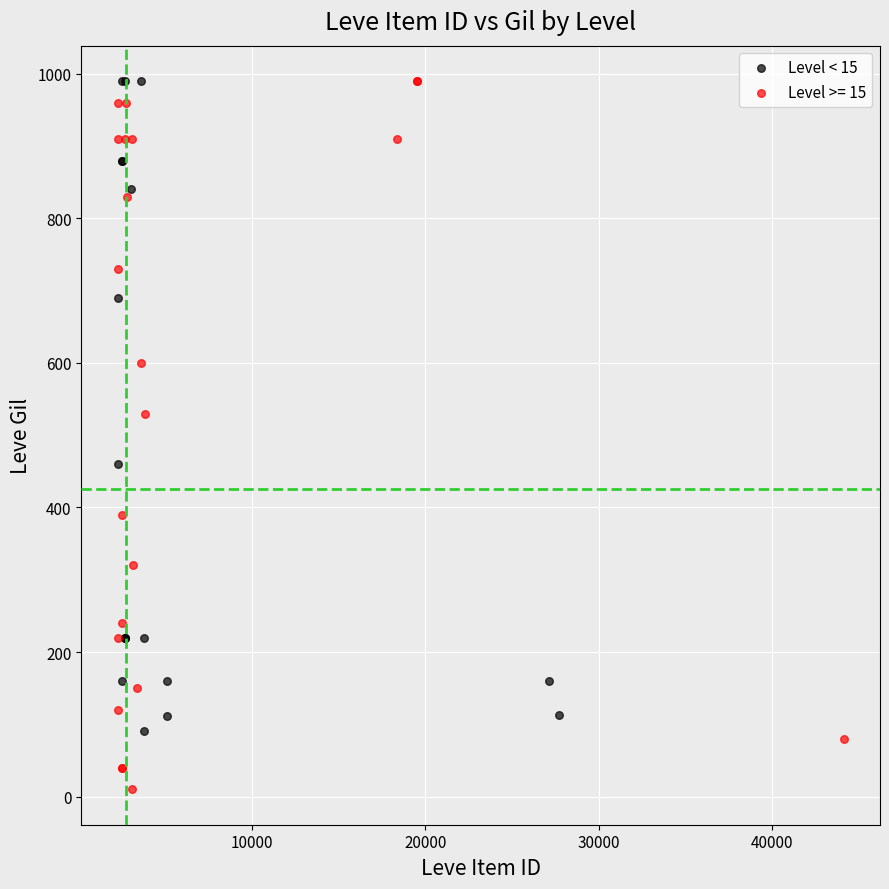

Which series has the widest spread of Y values?

Level >= 15